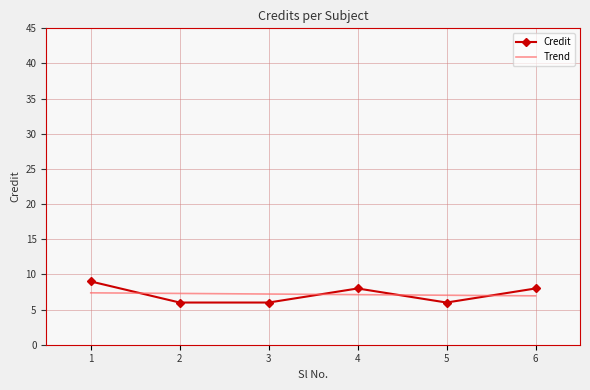

Which series has the widest spread of values?

Credit